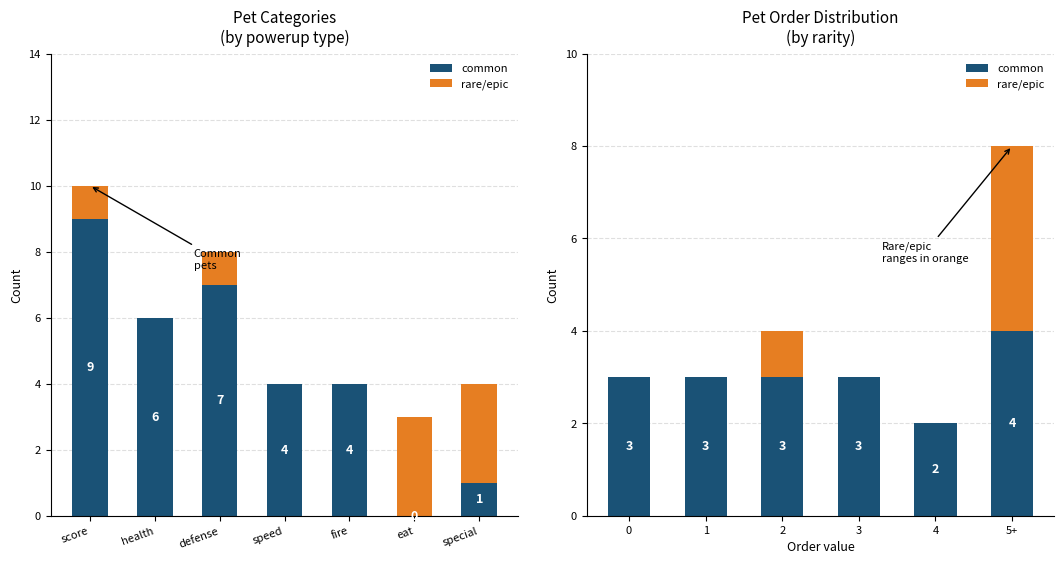

How many bars are there in each group?

2